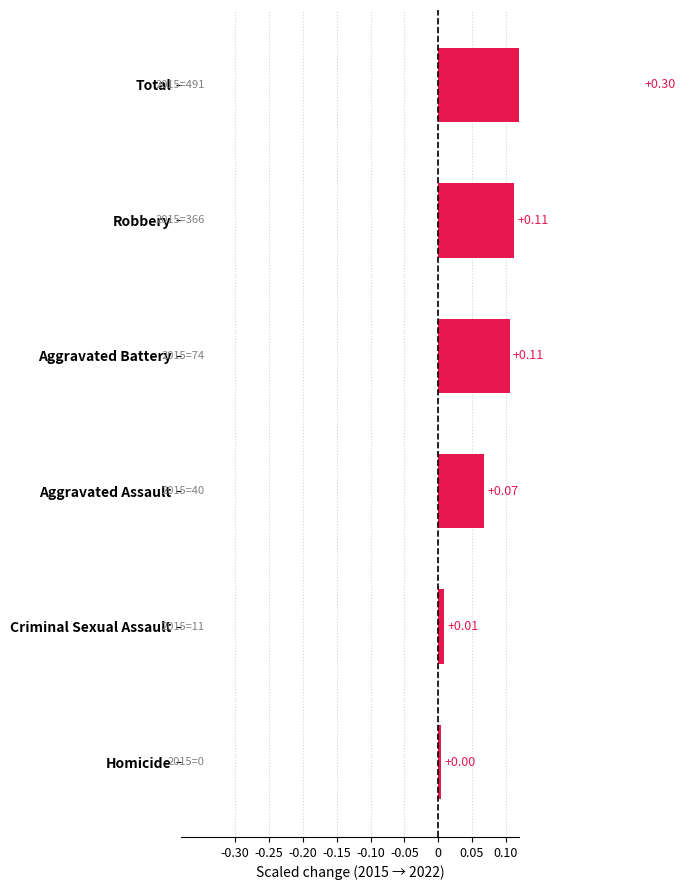

How many categories are shown in the chart?

6